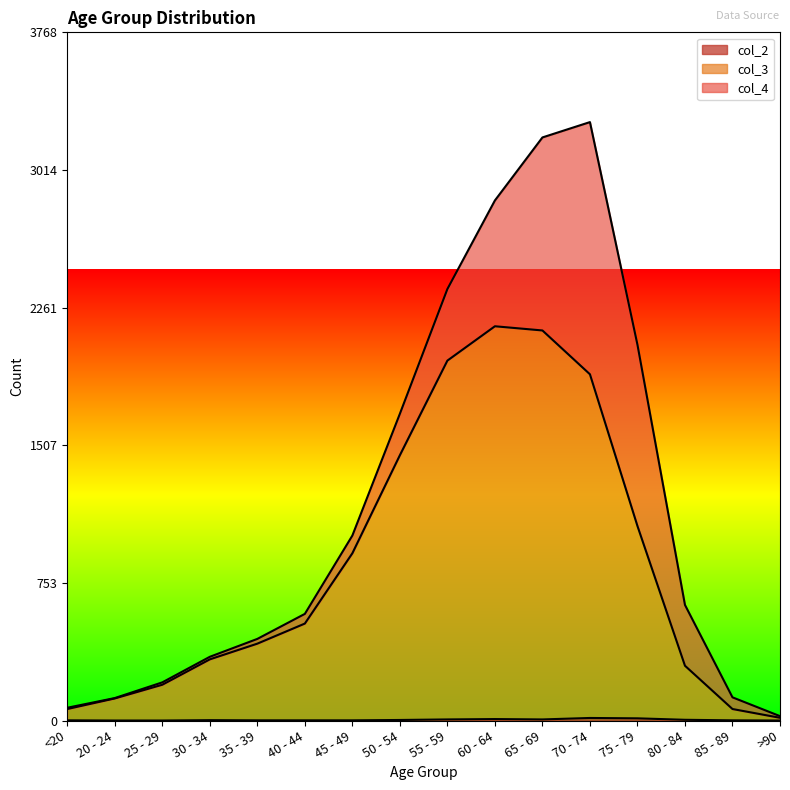

List the labels in order of col_2 value, smallest first.

20 - 24, 25 - 29, >90, <20, 35 - 39, 40 - 44, 45 - 49, 85 - 89, 30 - 34, 50 - 54, 80 - 84, 55 - 59, 65 - 69, 60 - 64, 75 - 79, 70 - 74